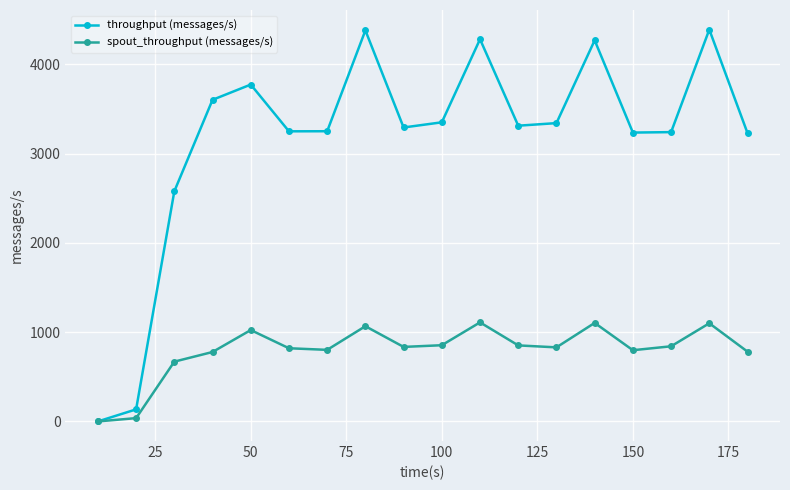

Which series has the widest spread of values?

throughput (messages/s)